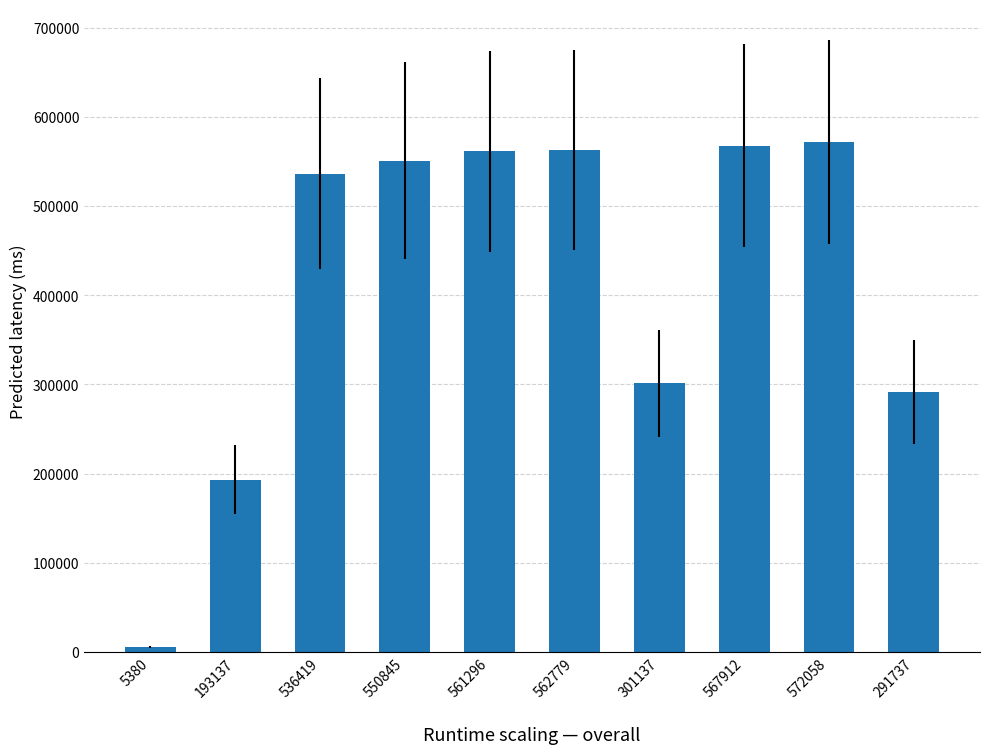

Between 562779 and 193137, which is larger?

562779